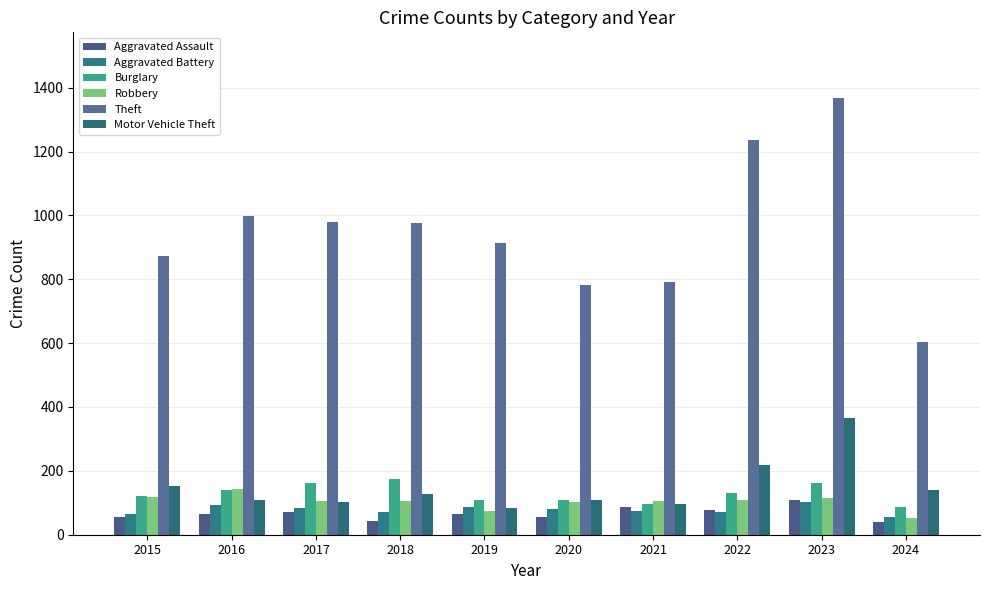

How many categories are shown in the chart?

10